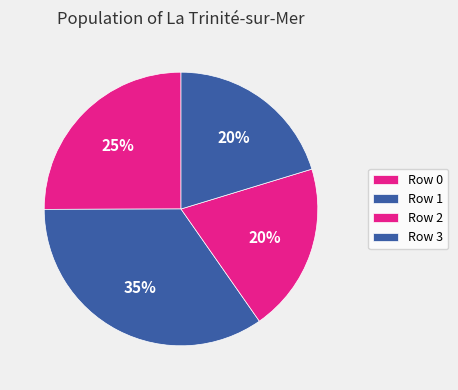

Rank the categories by value from highest to lowest.

1, 0, 3, 2